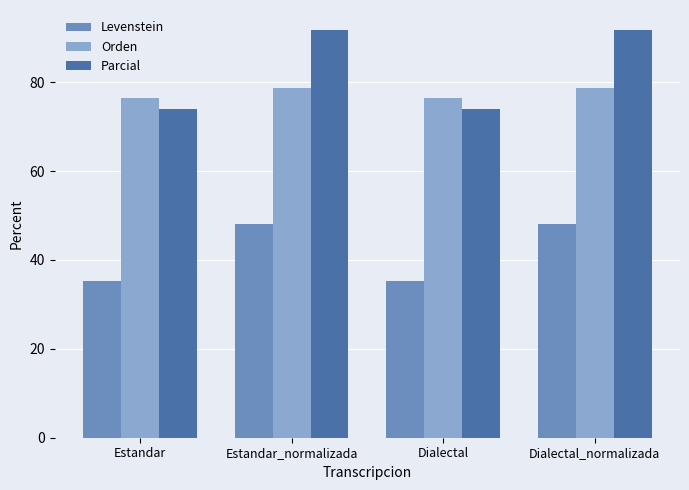

What are all the series names shown in the legend?

Levenstein, Orden, Parcial